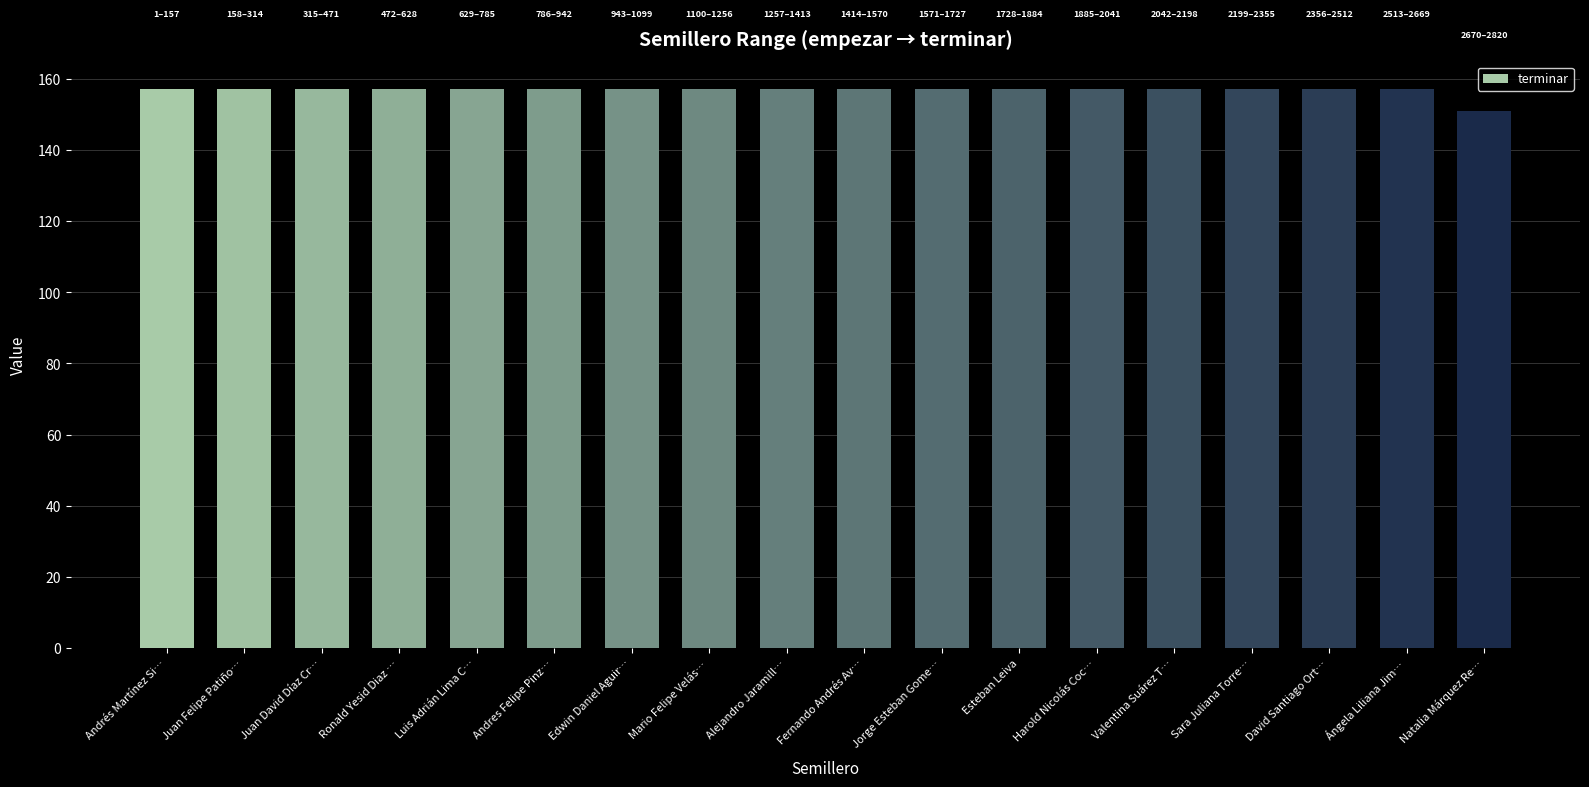

What is the ratio of the value at Ángela Liliana Jim… to the value at Valentina Suárez T…?

1.0